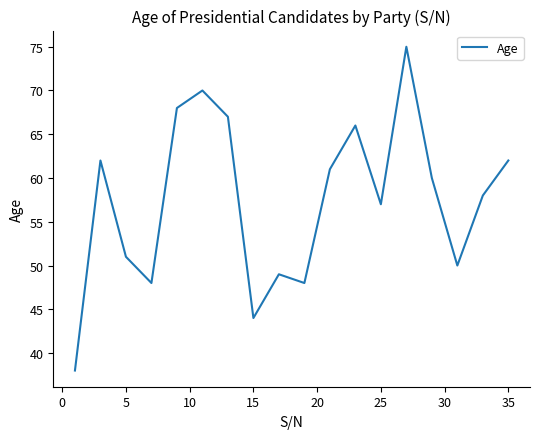

What is the minimum value shown in the chart?

38